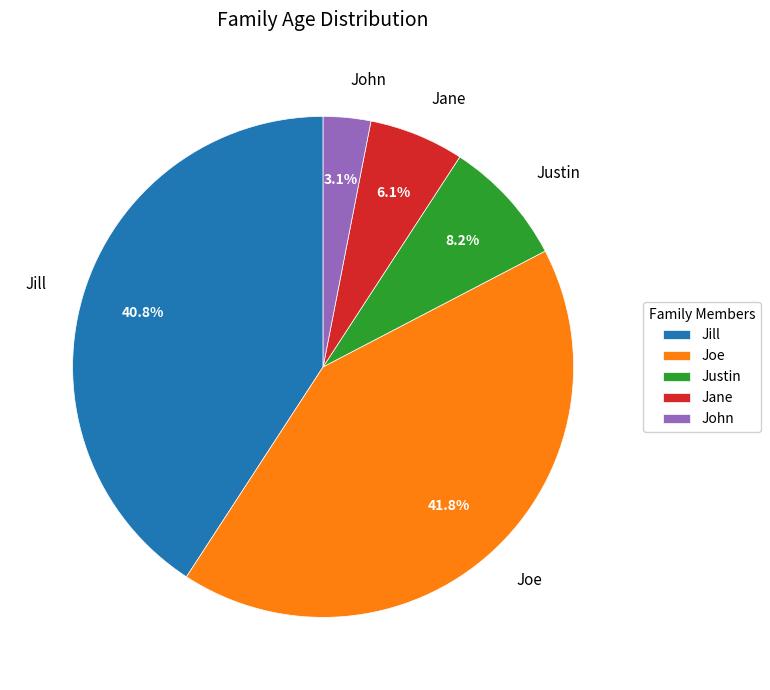

To the nearest percent, what is the average slice percentage?

20%